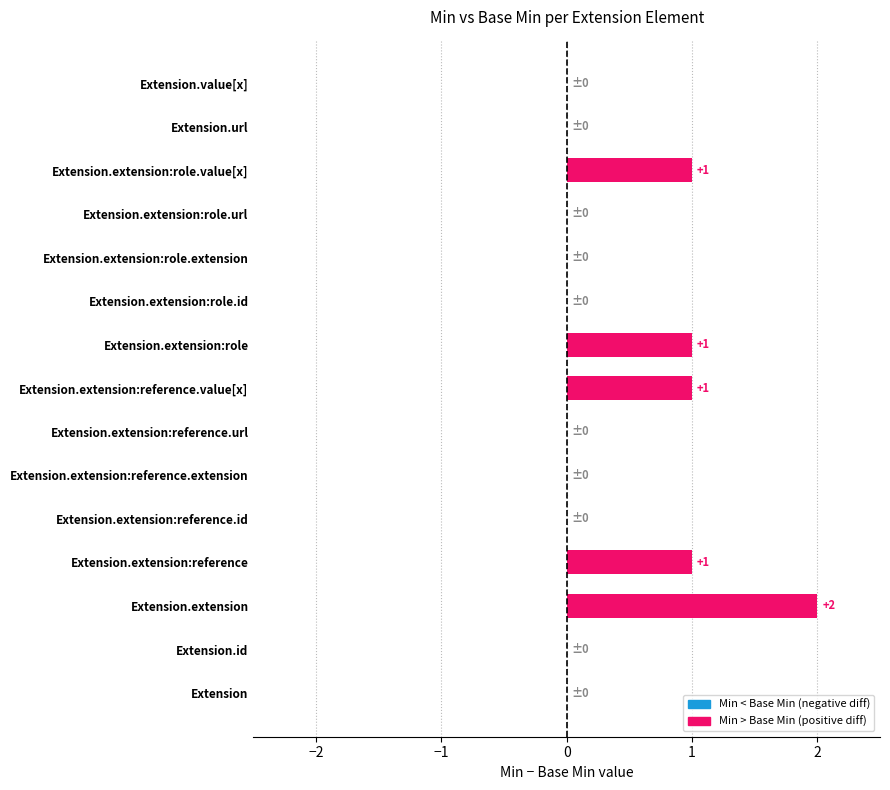

What is the sum of the values at Extension.extension and Extension.extension:reference?

3